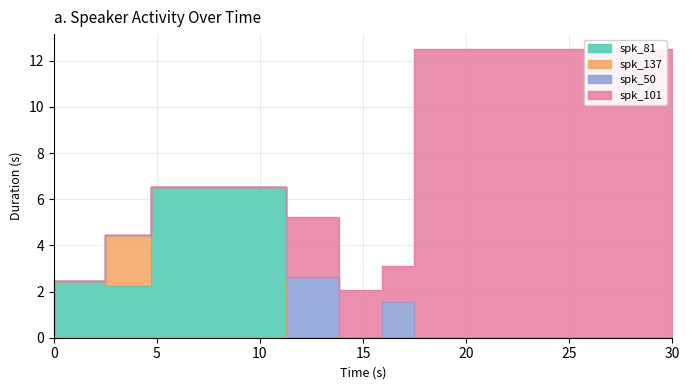

Rank the series at 6 from highest to lowest value.

spk_101, spk_81, spk_137, spk_50